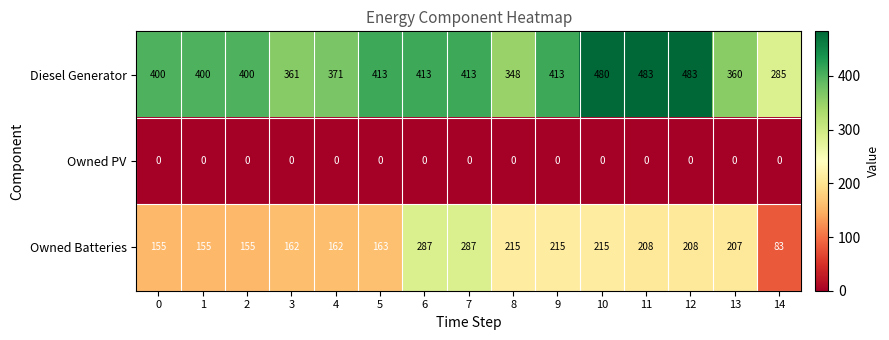

Between 3 and 10, which series saw the biggest shift?

Diesel Generator